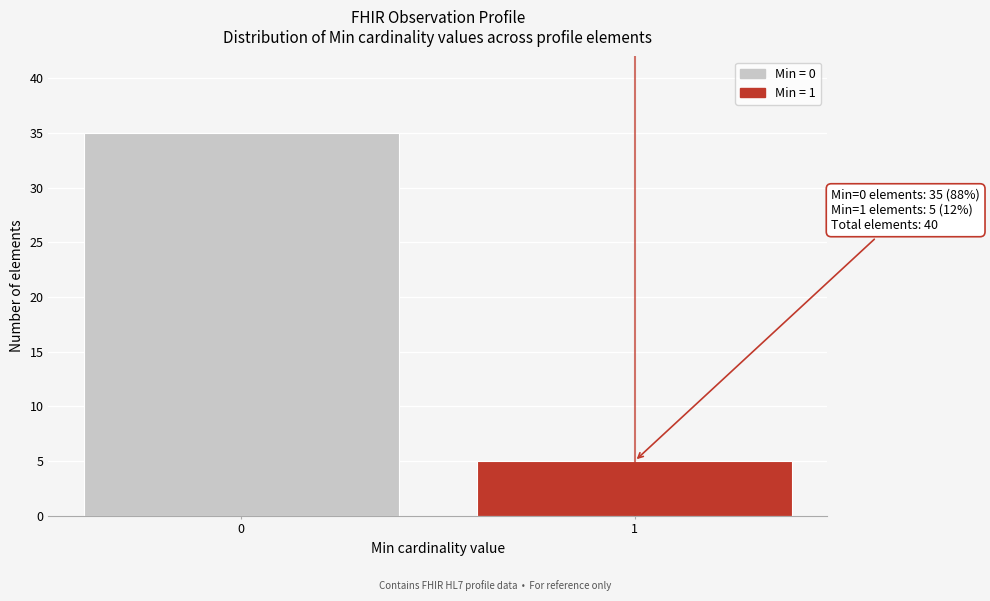

Reading left to right, list all the values displayed in this chart.

0=35	1=5